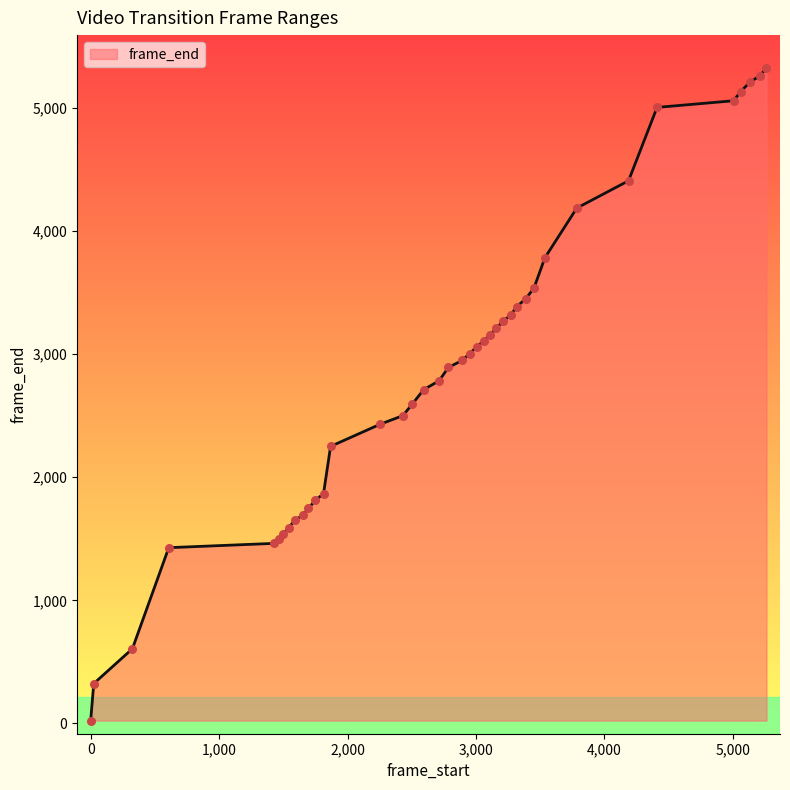

What is the difference between the maximum and minimum values?

5303